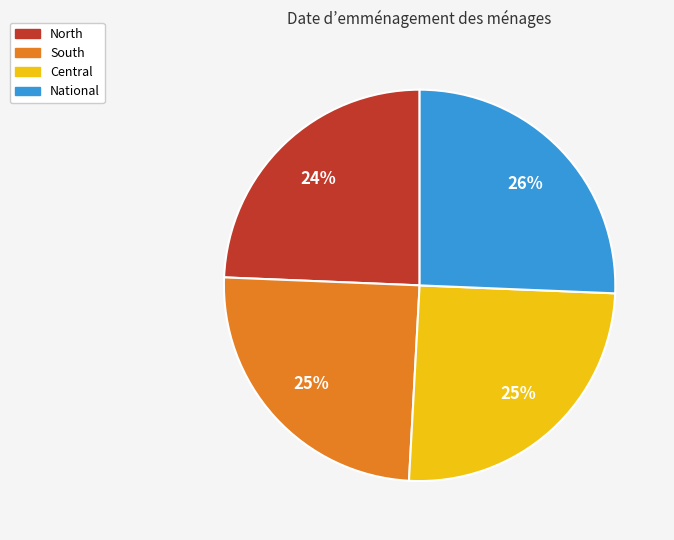

To the nearest percent, what portion does South represent?

25%